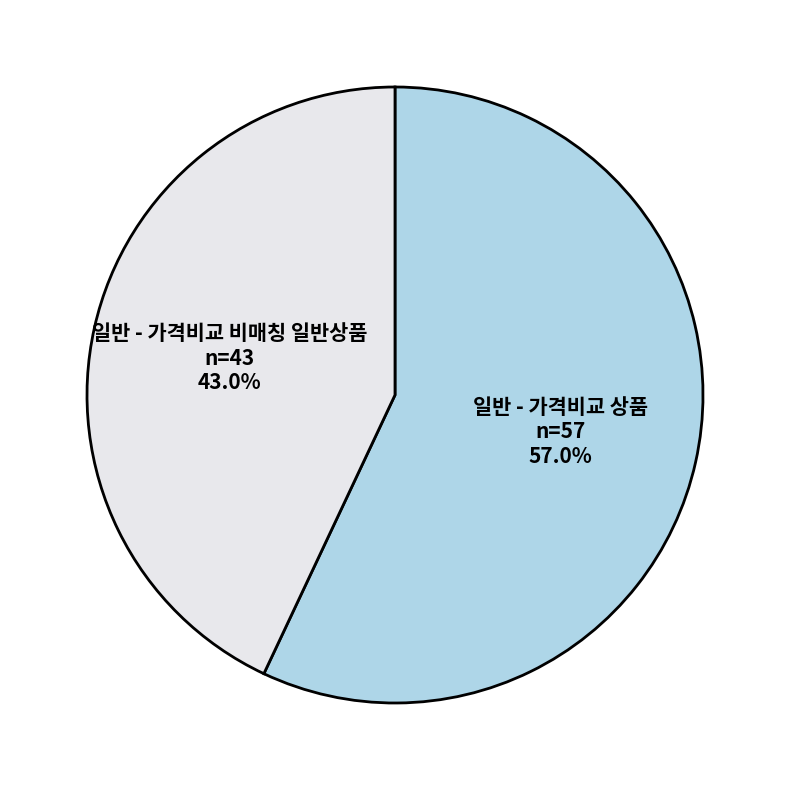

Rank the categories by value from highest to lowest.

일반 - 가격비교 상품, 일반 - 가격비교 비매칭 일반상품